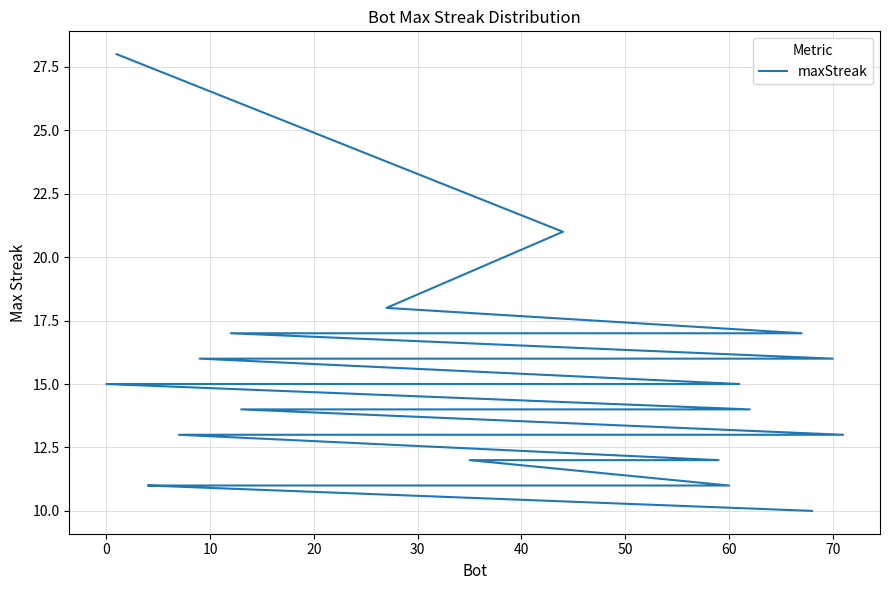

Does the chart display data point markers on the line(s)?

No